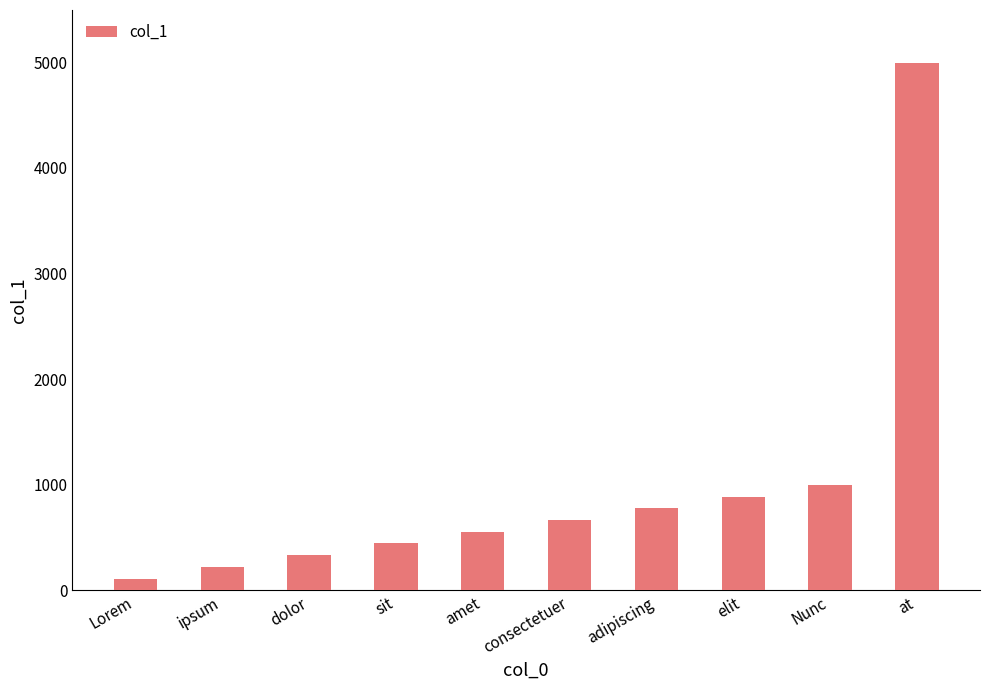

Which label corresponds to the smallest value in the chart?

Lorem